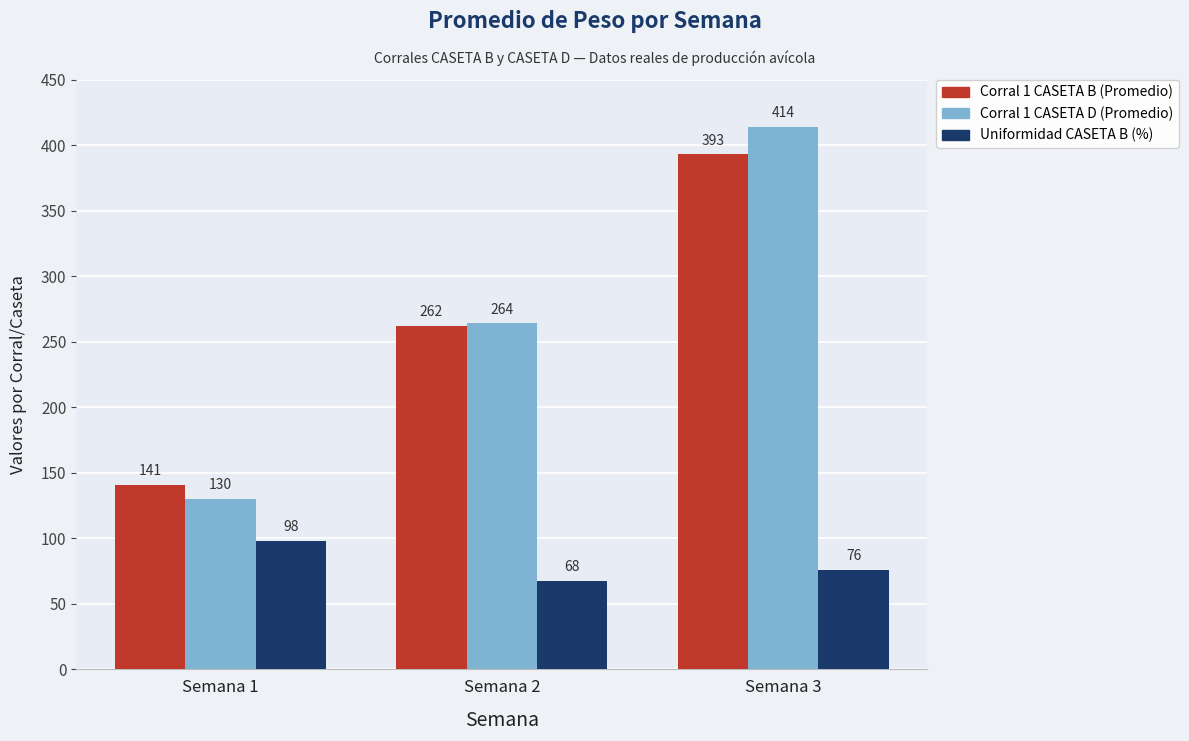

Rank the series by their maximum value, from lowest to highest.

Uniformidad CASETA B (%), Corral 1 CASETA B (Promedio), Corral 1 CASETA D (Promedio)